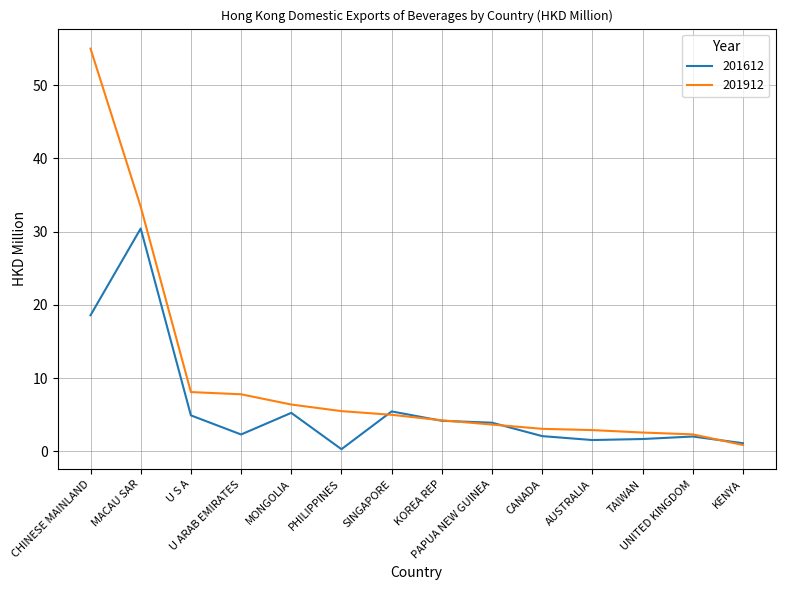

What is the sum of all 201912 values?

140.9